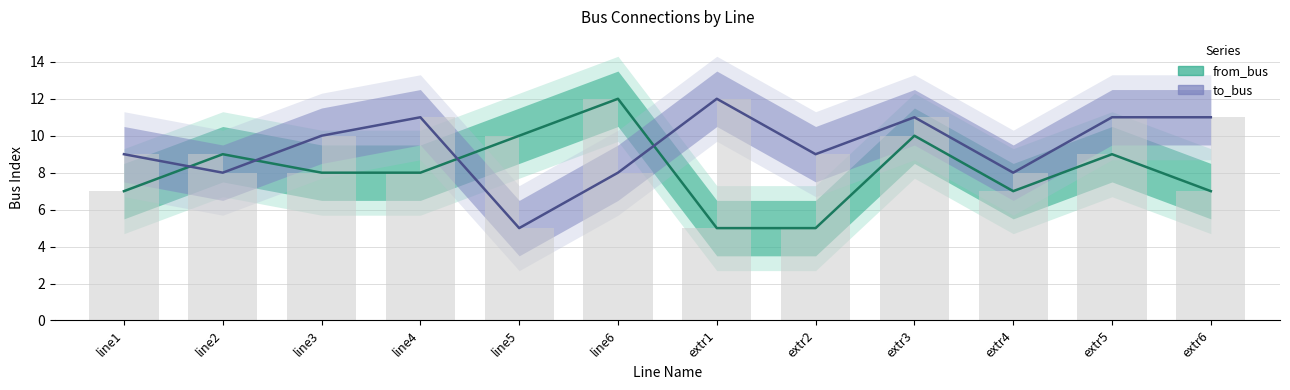

What is the minimum value shown in the chart?

5